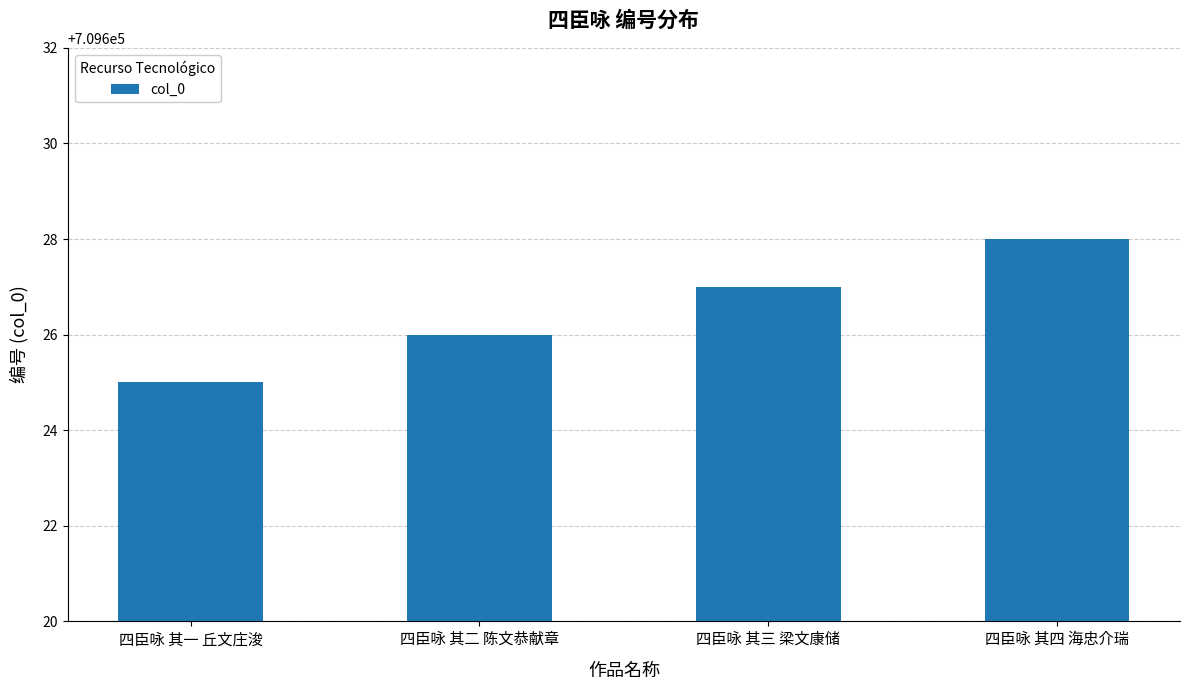

Does the chart contain any negative values?

No